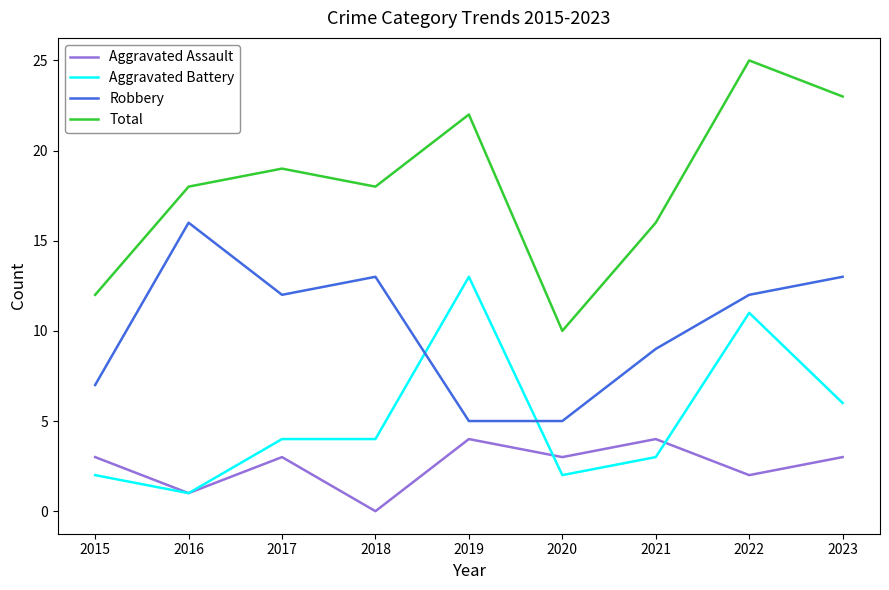

The value of Total at 2023 is 23. True or false?

True